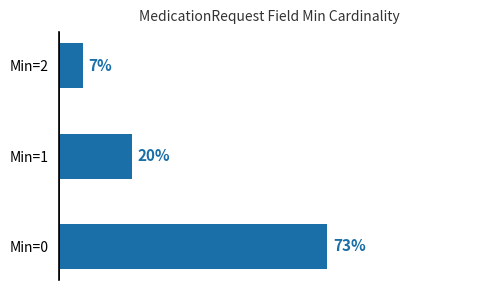

Where is the data nearest to the value 40?

Min=1